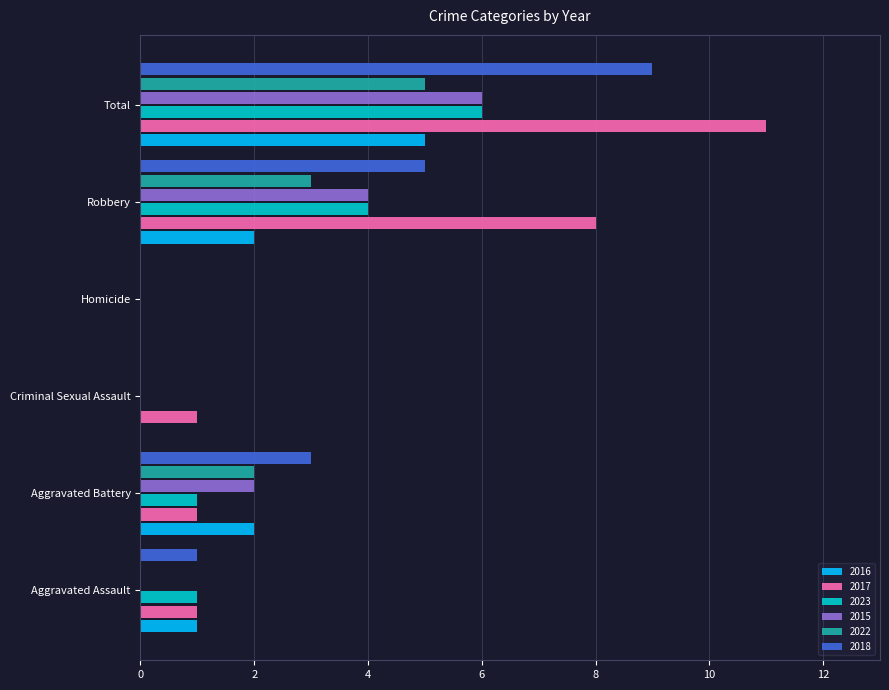

What are all the series names shown in the legend?

2016, 2017, 2023, 2015, 2022, 2018